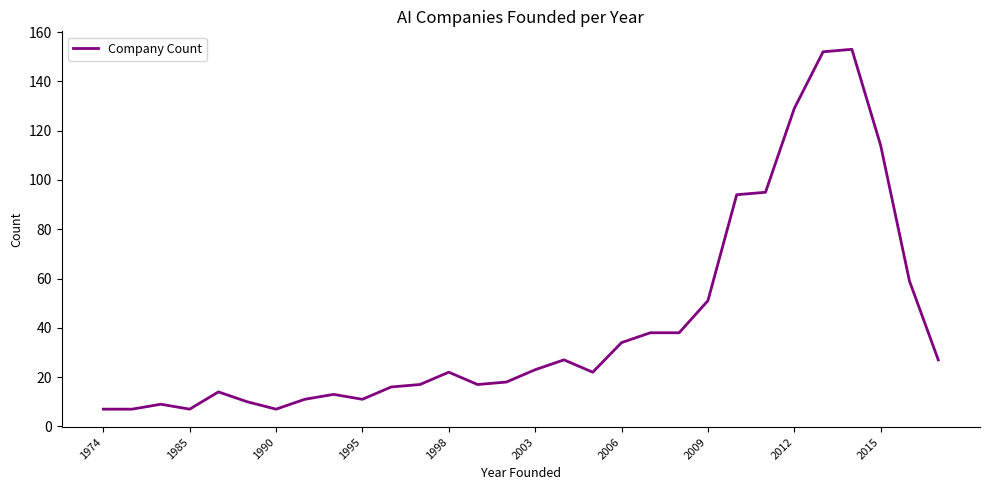

What is the average value?

41